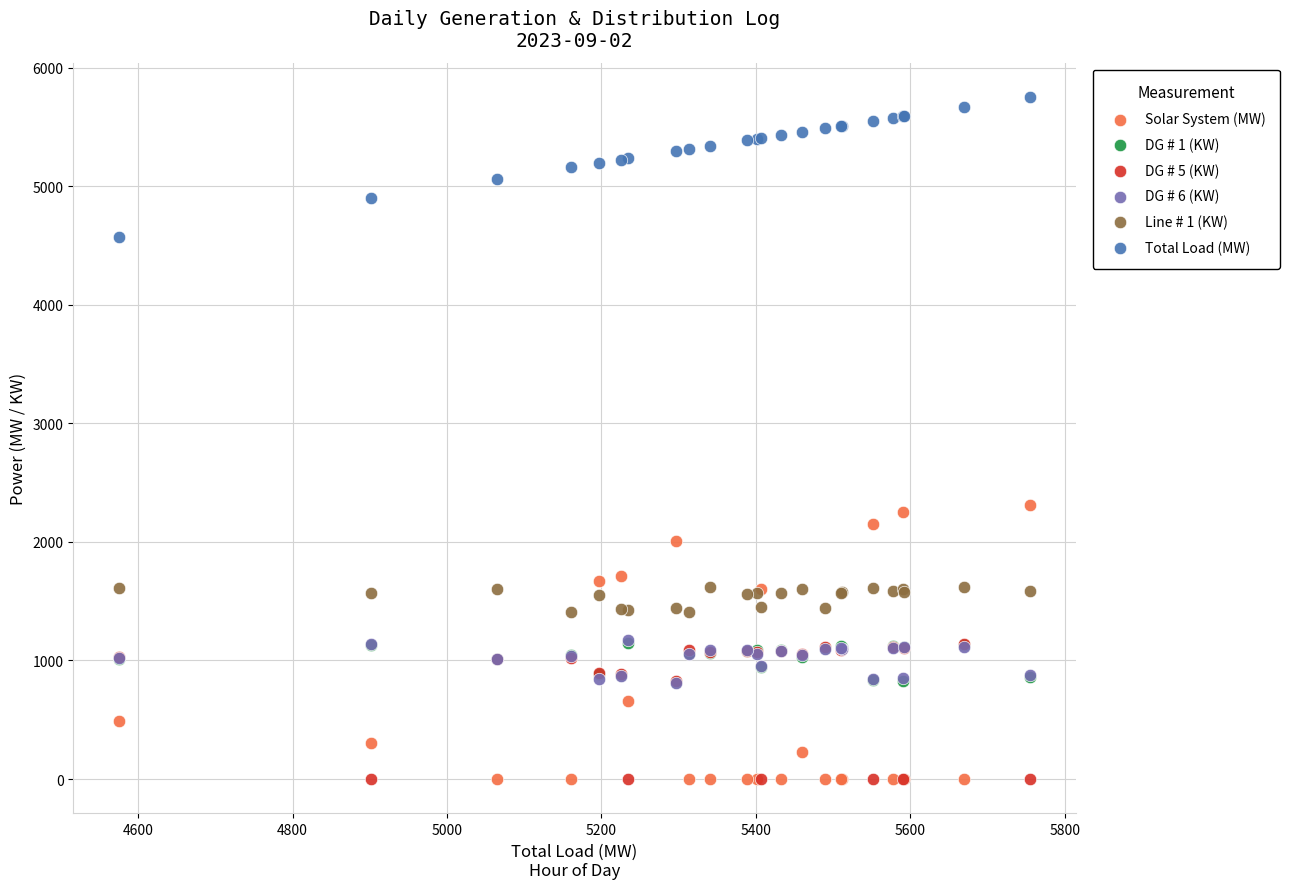

What are all the series names shown in the legend?

Solar System (MW), DG # 1 (KW), DG # 5 (KW), DG # 6 (KW), Line # 1 (KW), Total Load (MW)